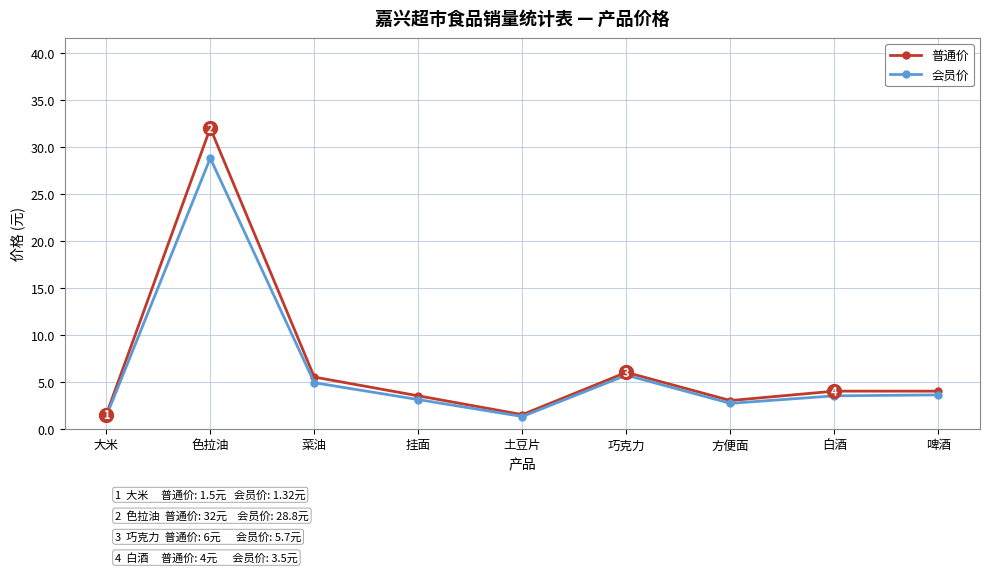

In 普通价, how many points are lower than both neighbors (excluding endpoints)?

2